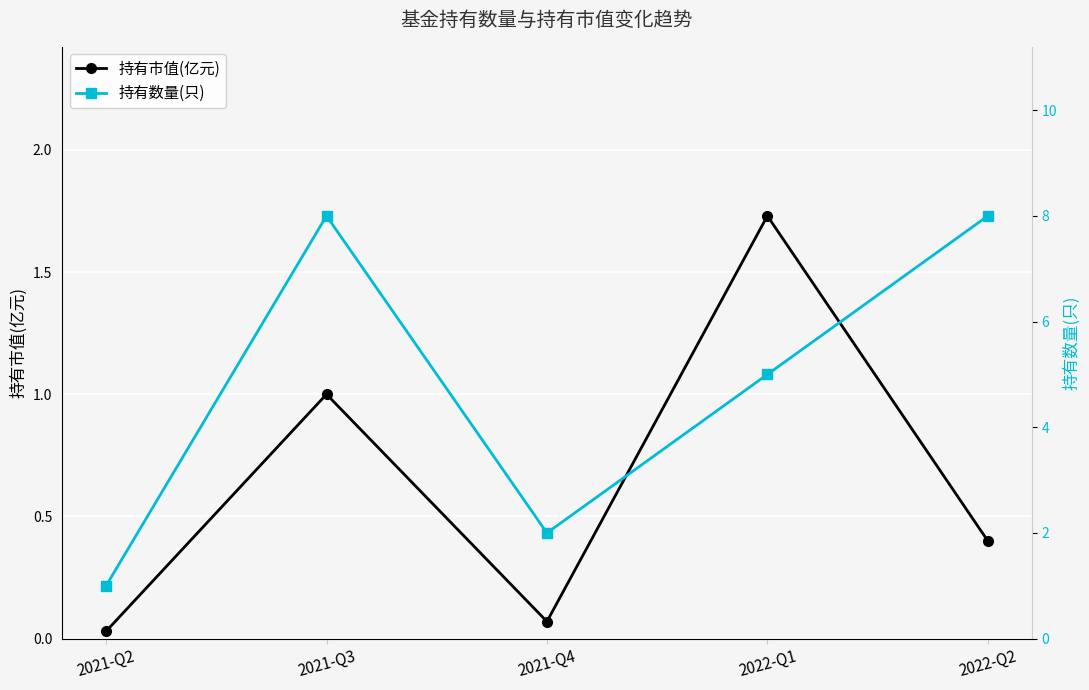

What is the total value across all series at 2021-Q4?

2.1